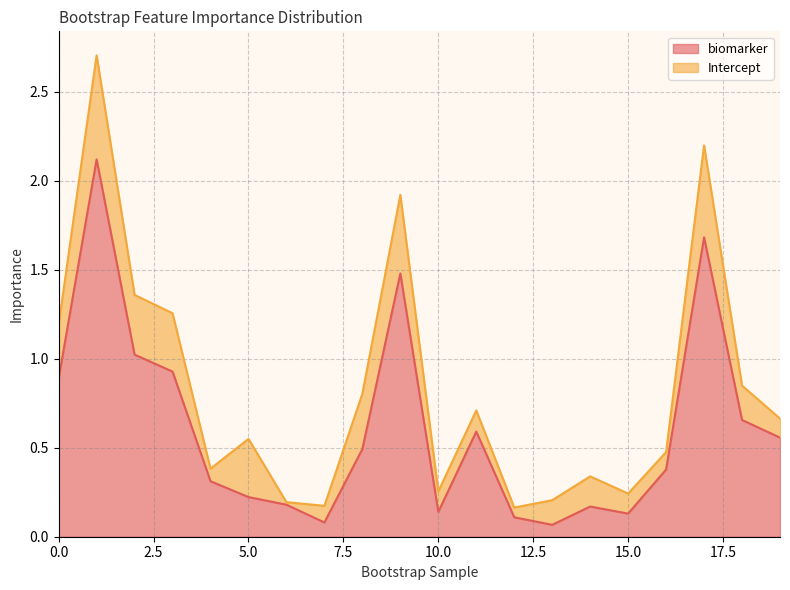

What is the highest value of the biomarker series?

2.1